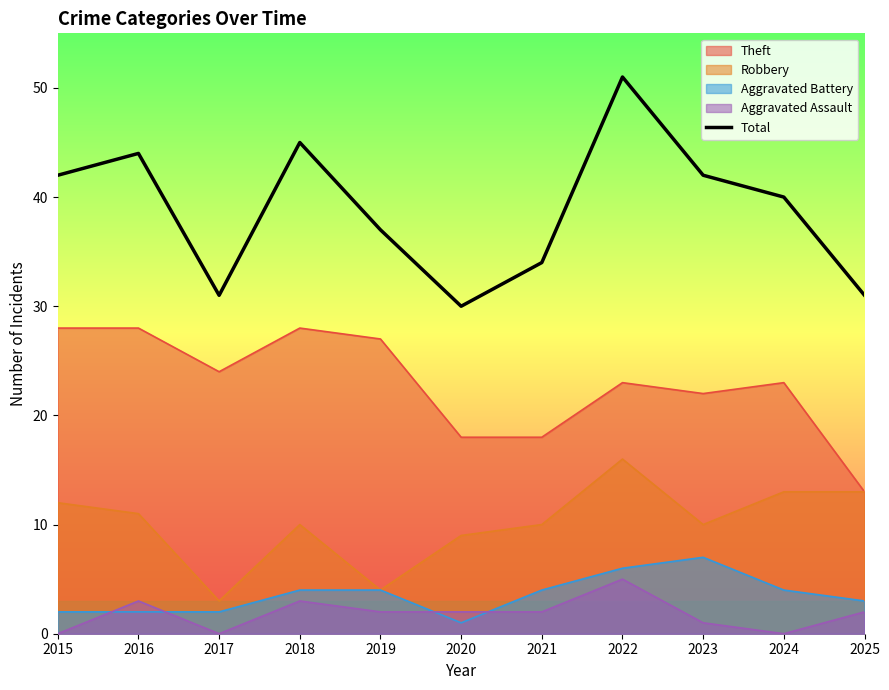

Where is the data nearest to the value 40?

2024